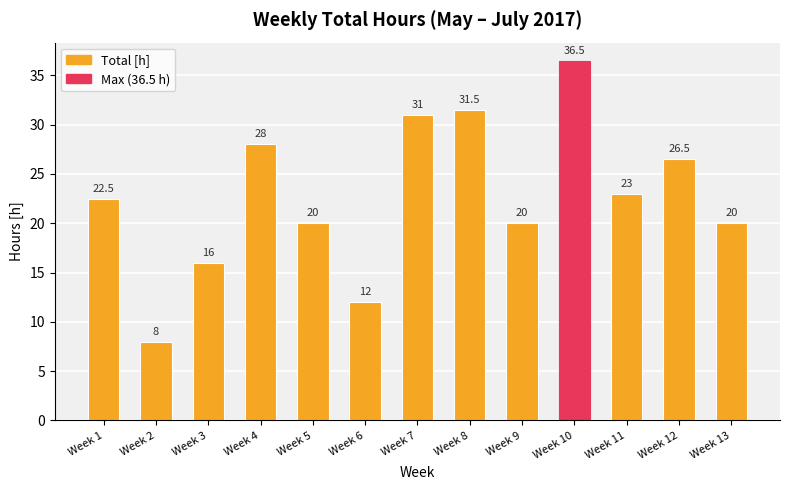

Reading right to left, what are all the values shown in this chart?

Week 13=20.0	Week 12=26.5	Week 11=23.0	Week 10=36.5	Week 9=20.0	Week 8=31.5	Week 7=31.0	Week 6=12.0	Week 5=20.0	Week 4=28.0	Week 3=16.0	Week 2=8.0	Week 1=22.5